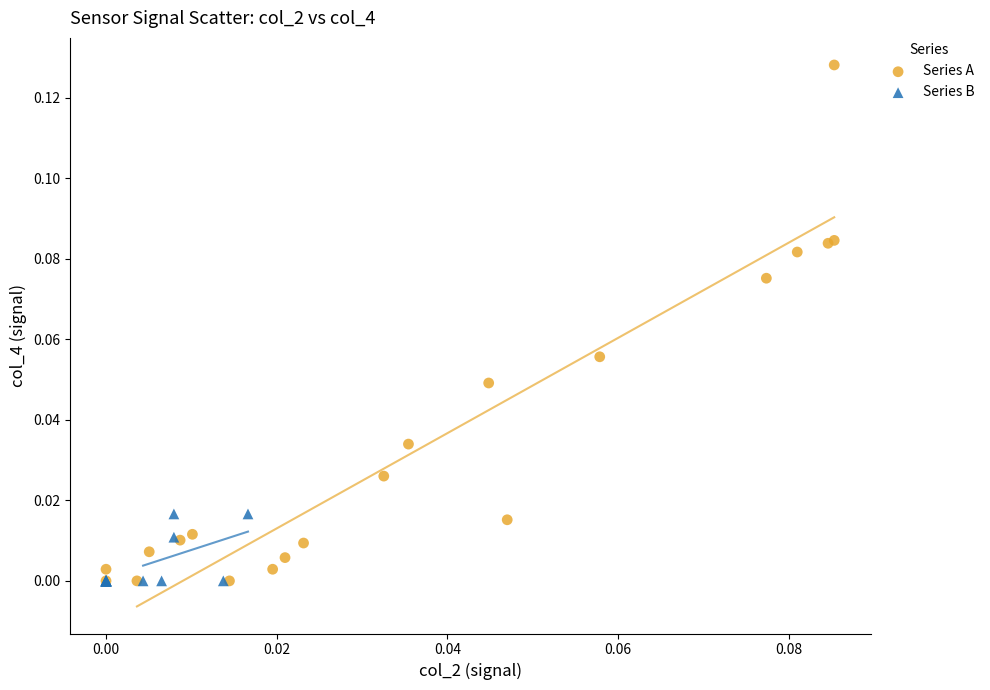

What are all the series names shown in the legend?

Series A, Series B